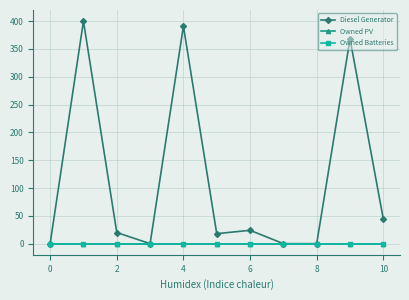

True or false: Owned PV has more than 1 points higher than both neighbors.

False